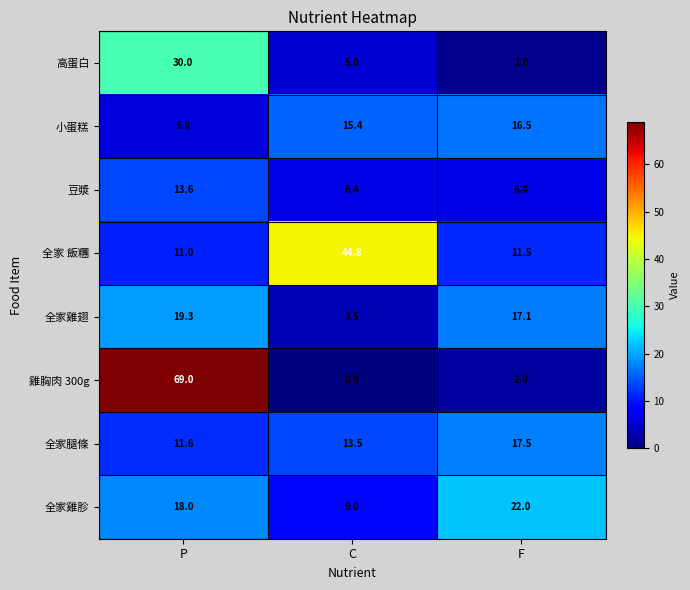

Between P and C, which series saw the biggest shift?

雞胸肉 300g